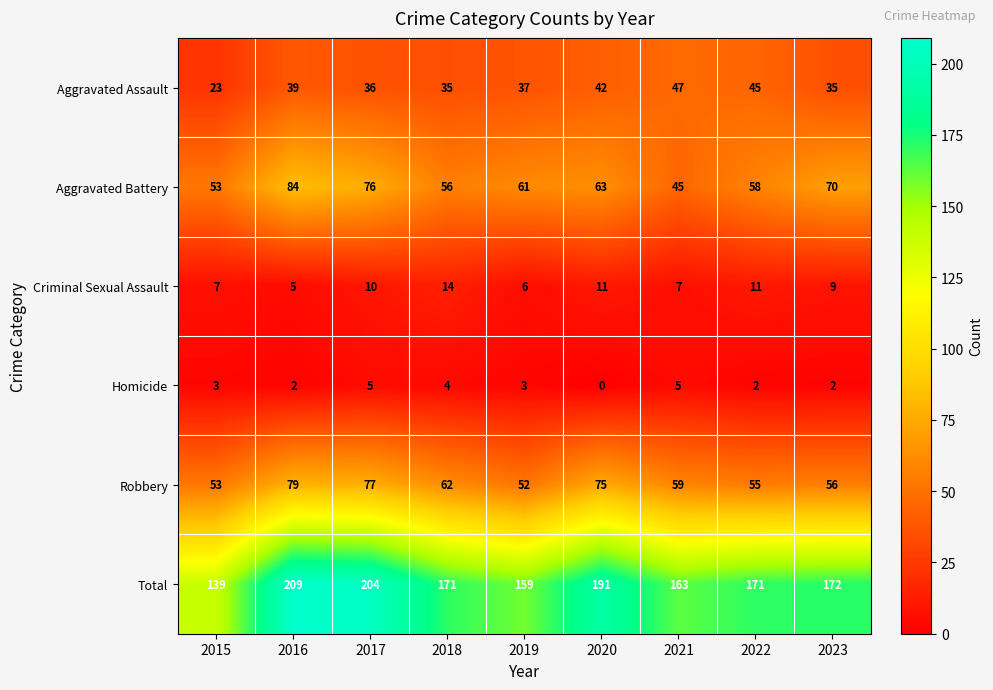

What is the highest value of the Criminal Sexual Assault series?

14